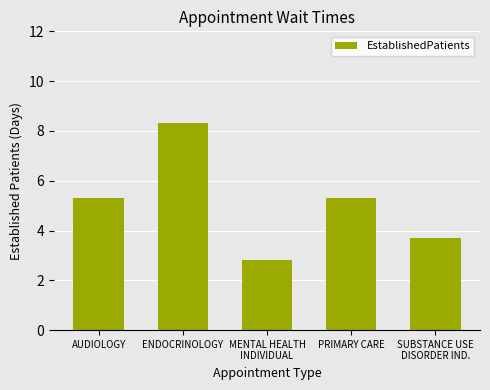

What position from the left is PRIMARY CARE?

4